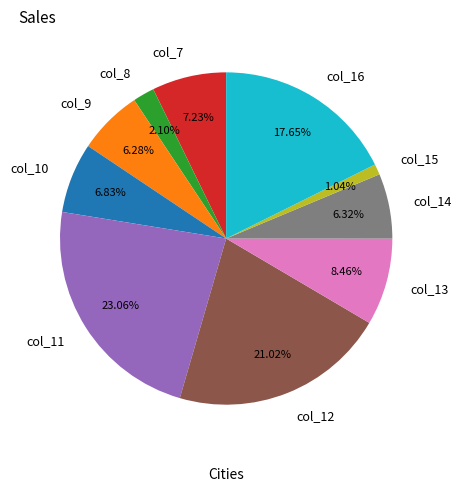

Do col_10 and col_12 together represent more than half of the pie?

No